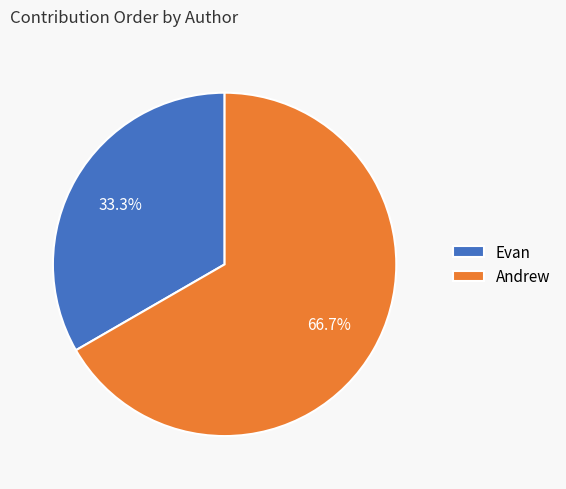

Is there a majority slice in this chart?

Yes